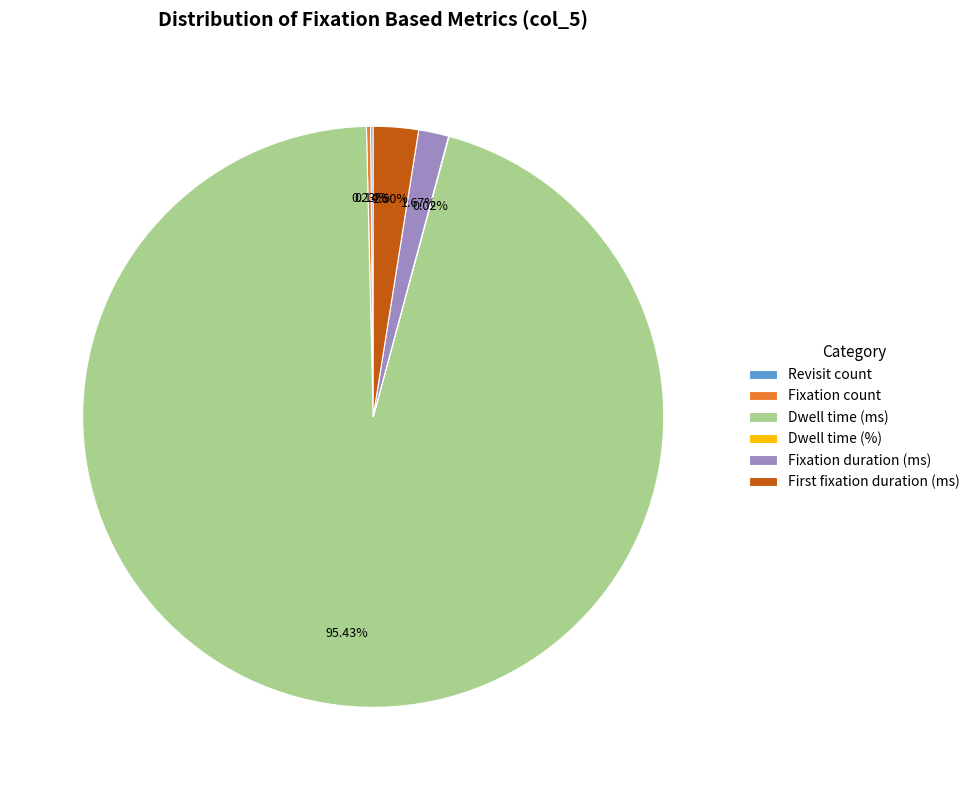

Is there any slice that represents more than half of the pie?

Yes